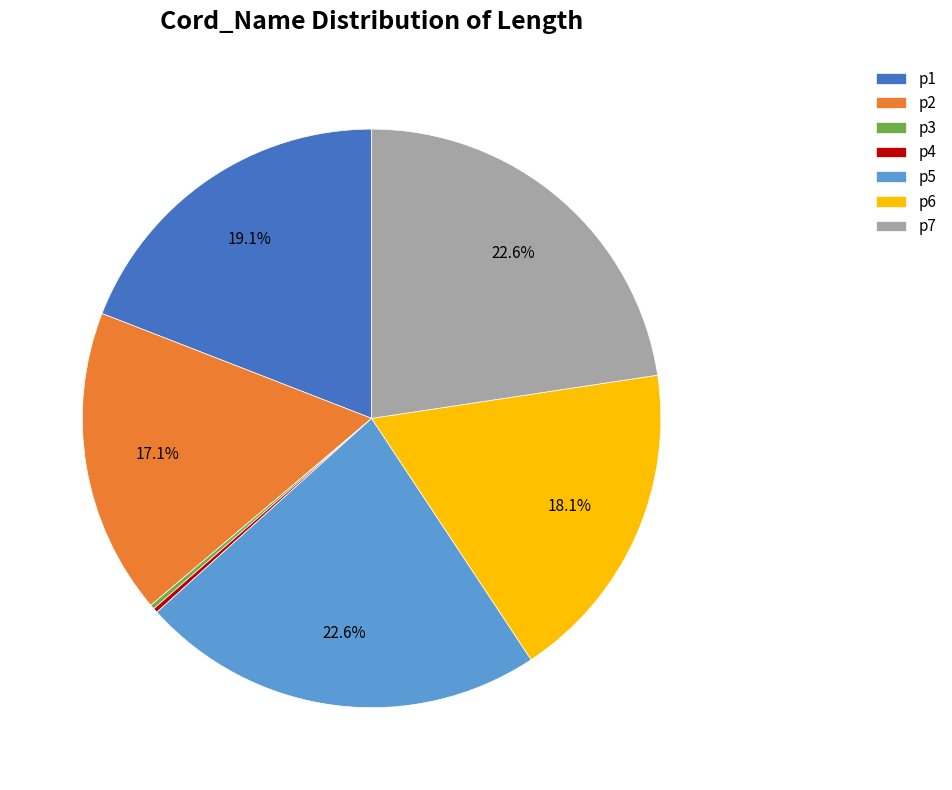

To the nearest percent, what is the difference between the largest and smallest slice percentages?

22%